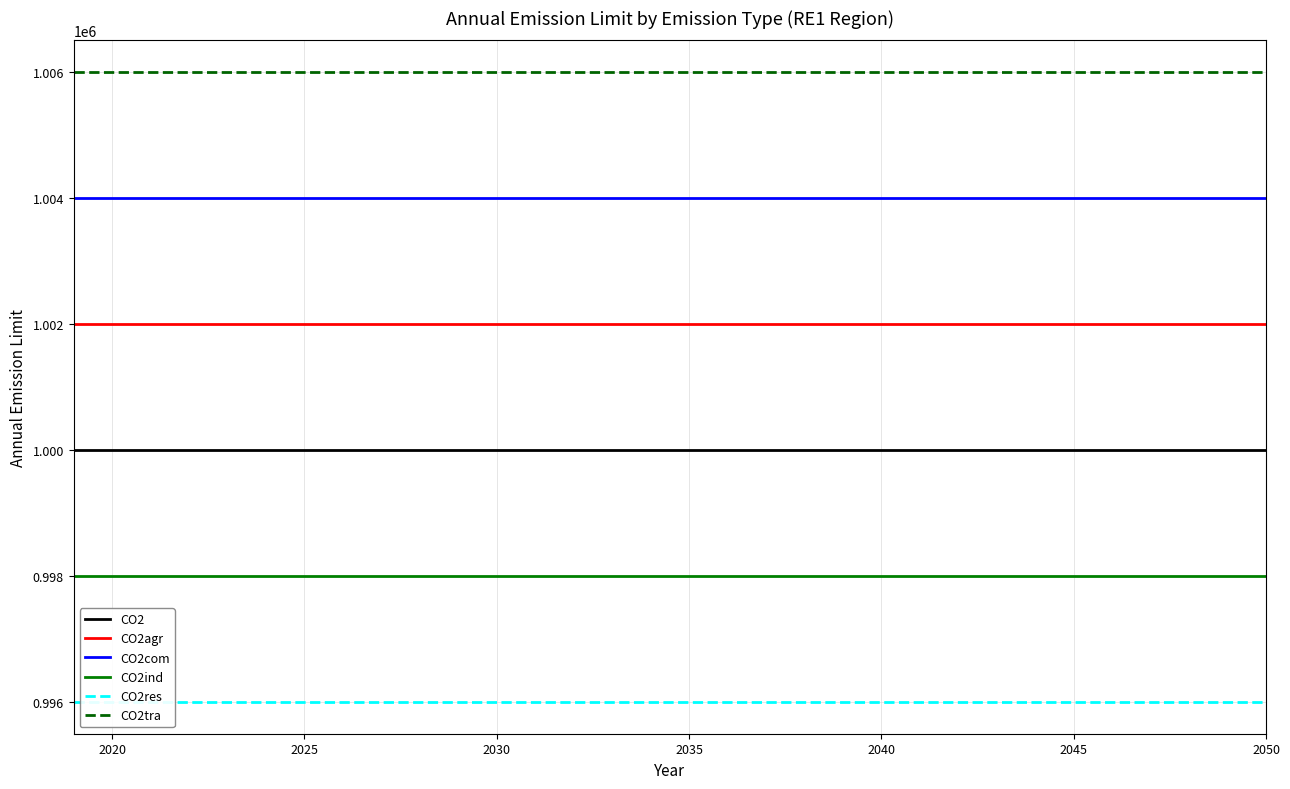

Rank the series by their maximum value, from lowest to highest.

CO2res, CO2ind, CO2, CO2agr, CO2com, CO2tra